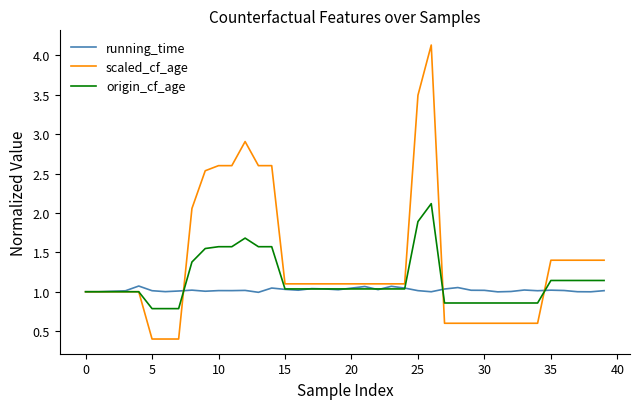

List the series in order of their peak value, lowest first.

running_time, origin_cf_age, scaled_cf_age